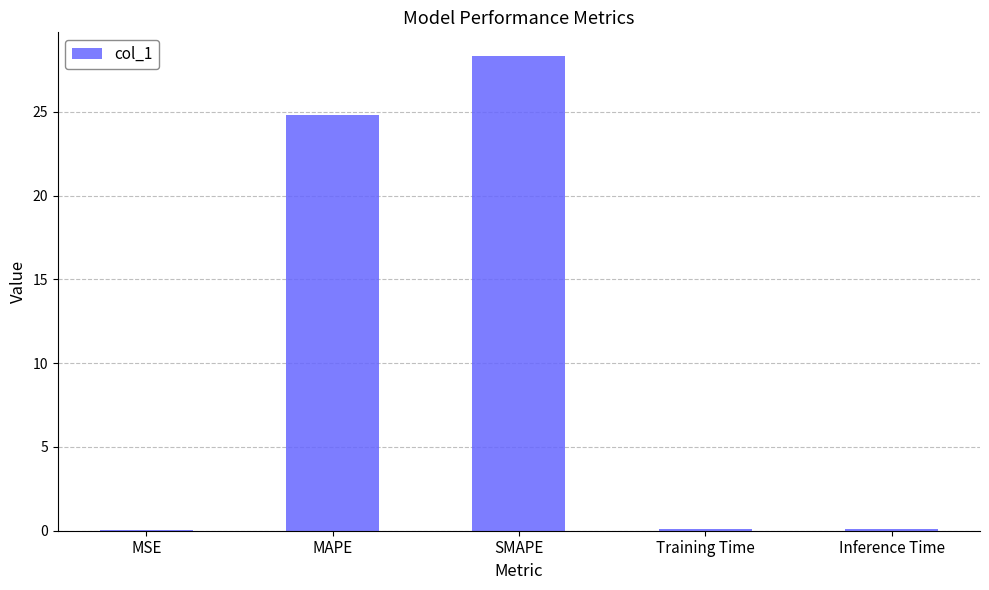

What is the sum of all values?

53.3